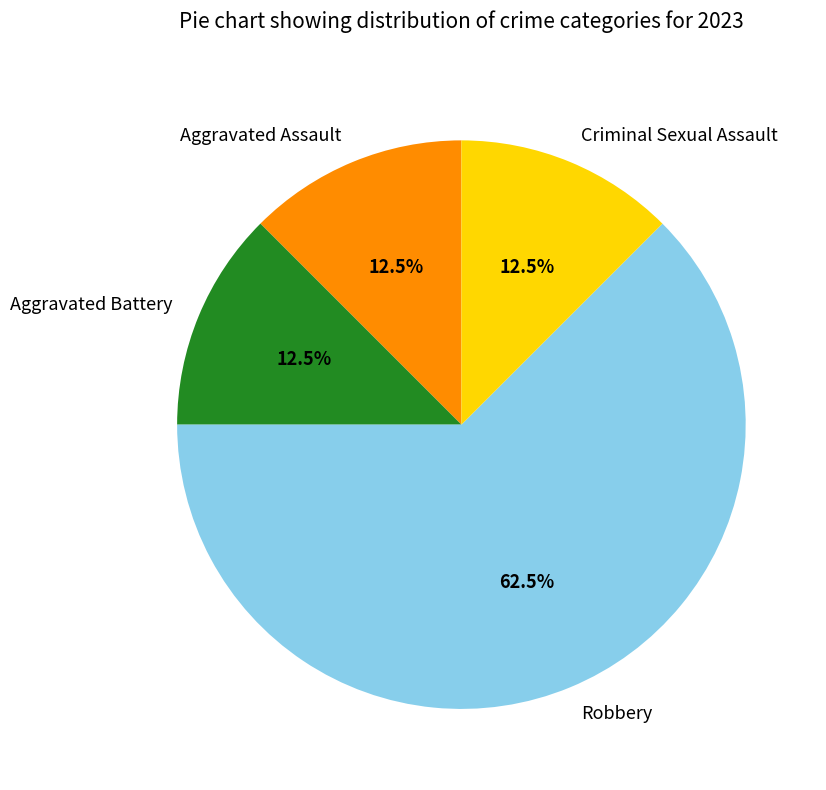

Which category has the biggest portion of the pie?

Robbery